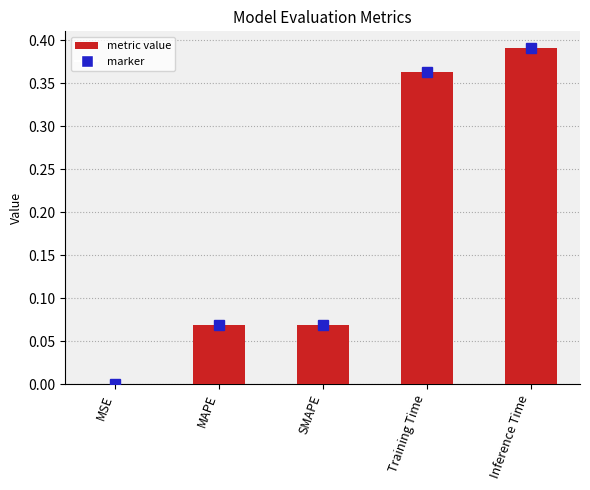

What is the change in value from SMAPE to Training Time?

+0.3